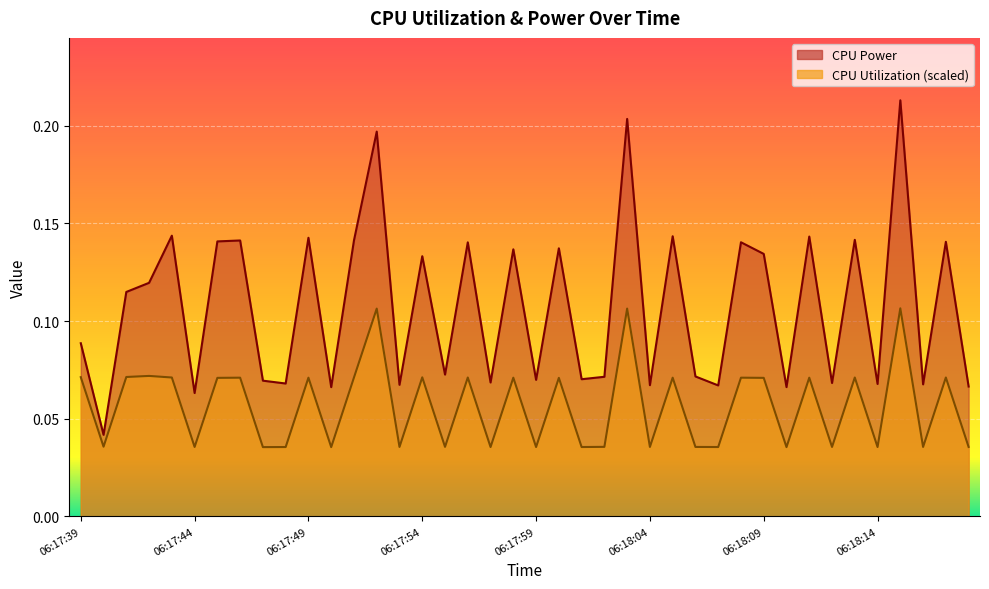

True or false: CPU Power has more than 1 points higher than both neighbors.

True